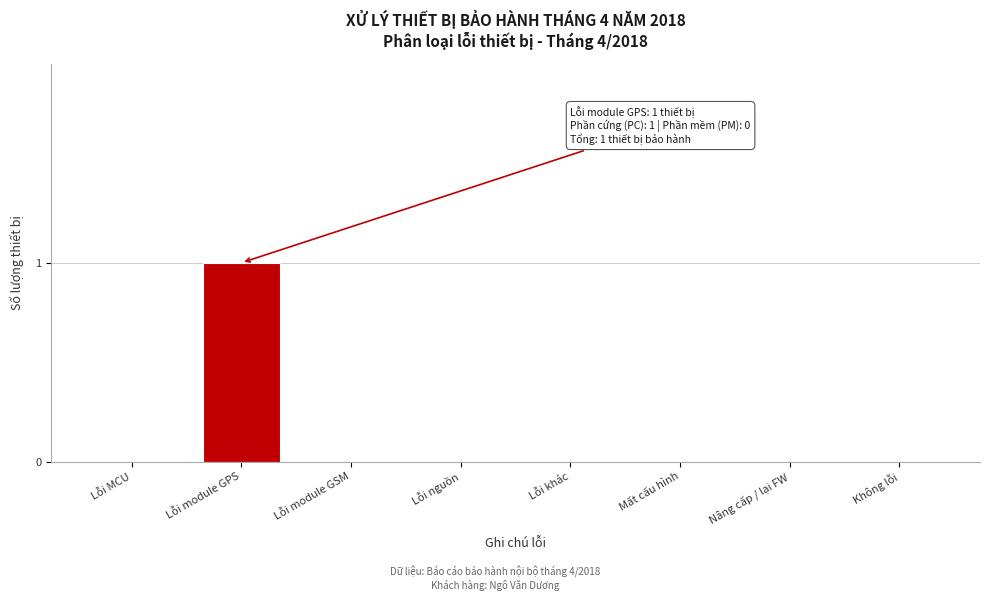

Reading left to right, transcribe all the data shown in this chart.

Lỗi MCU=0	Lỗi module GPS=1	Lỗi module GSM=0	Lỗi nguồn=0	Lỗi khác=0	Mất cấu hình=0	Nâng cấp / lại FW=0	Không lỗi=0